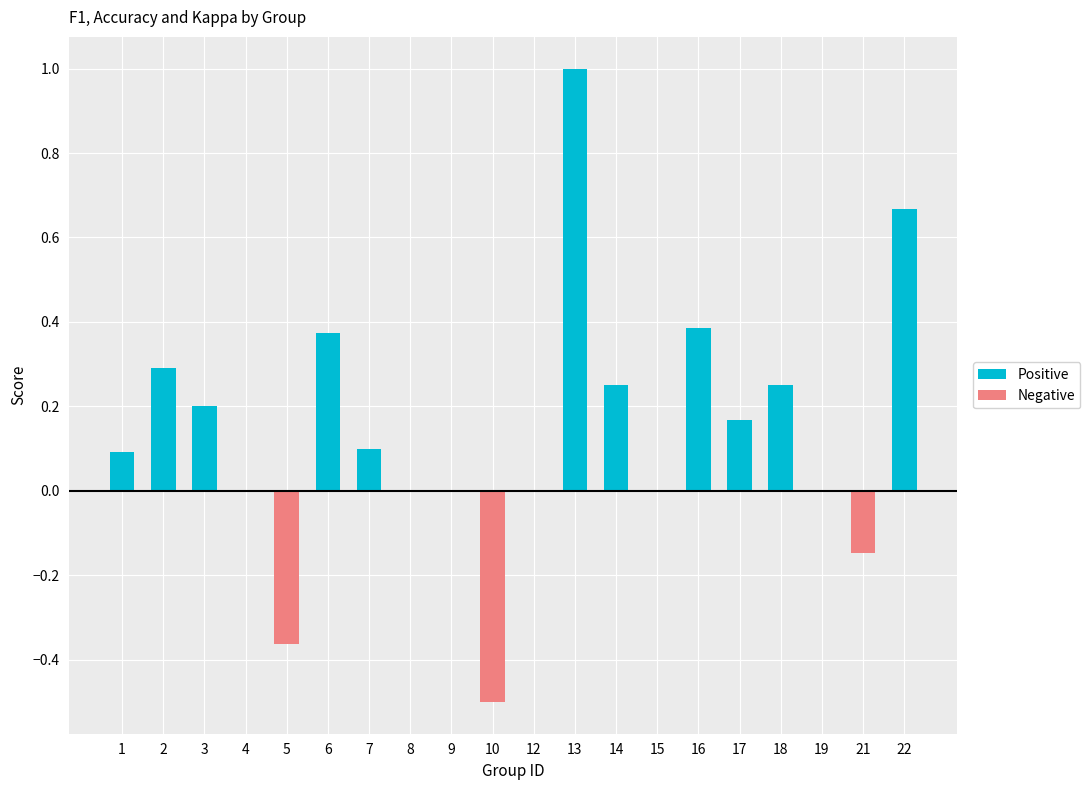

Which series changed the most between 1 and 15?

Positive